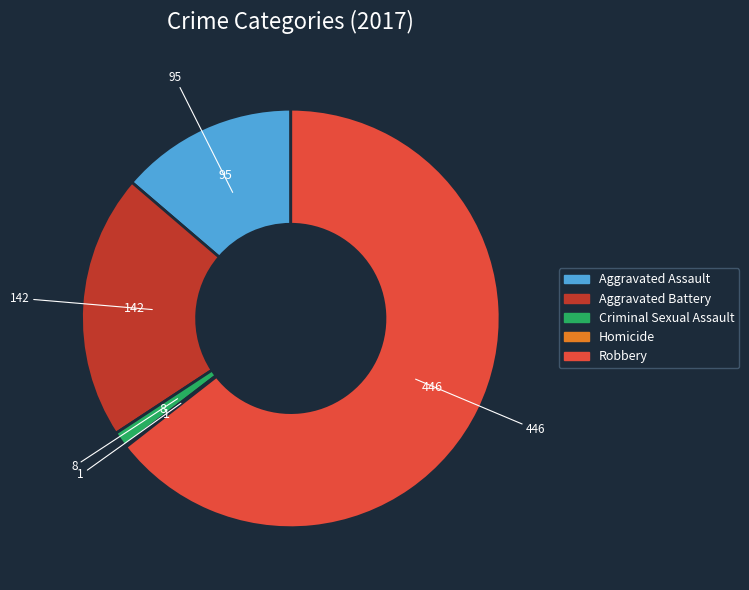

Which slice is the largest?

Robbery